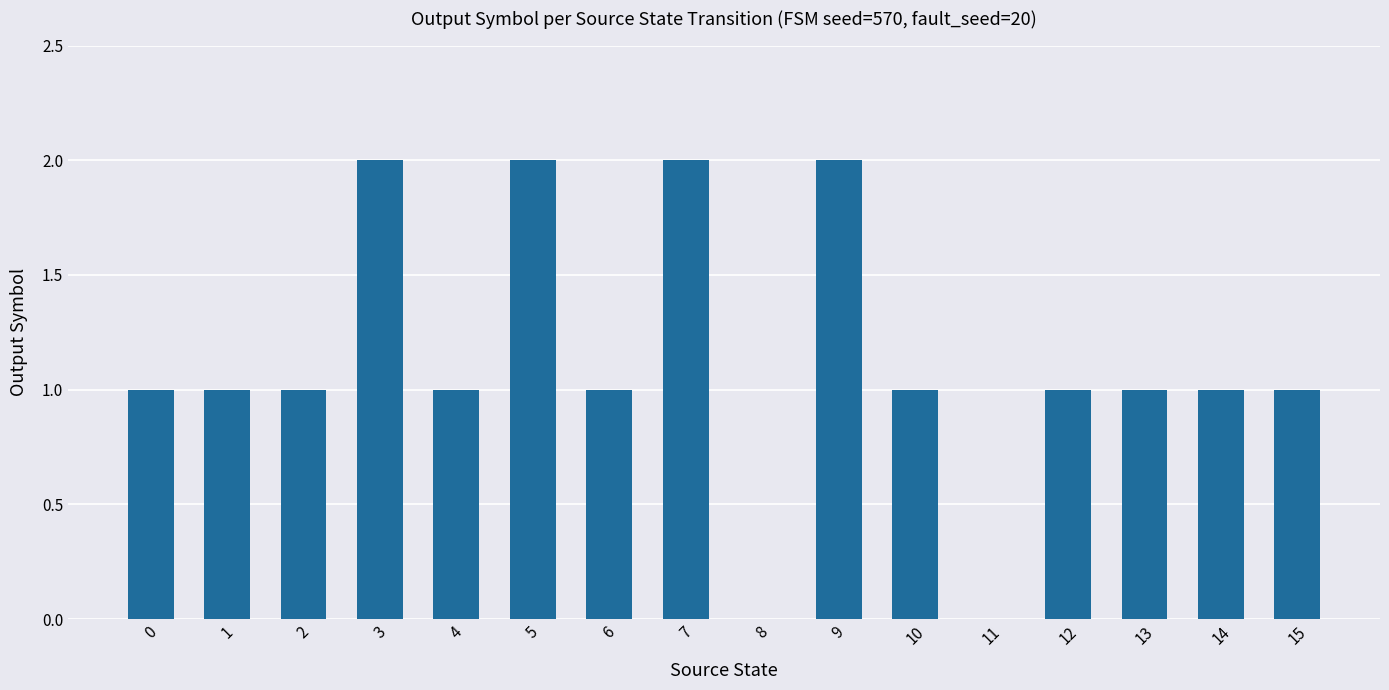

Are the bars horizontal?

No